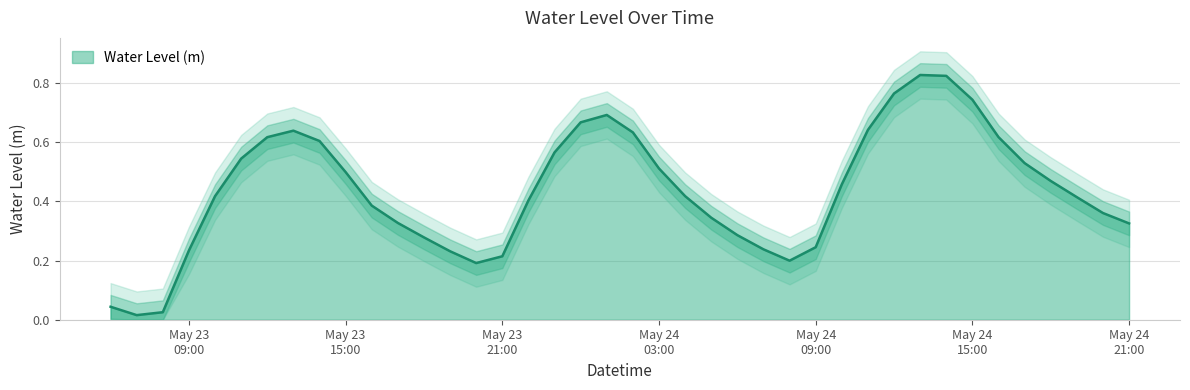

What is the change in value from 2024-05-23 20:00:00 to 2024-05-24 00:00:00?

+0.5